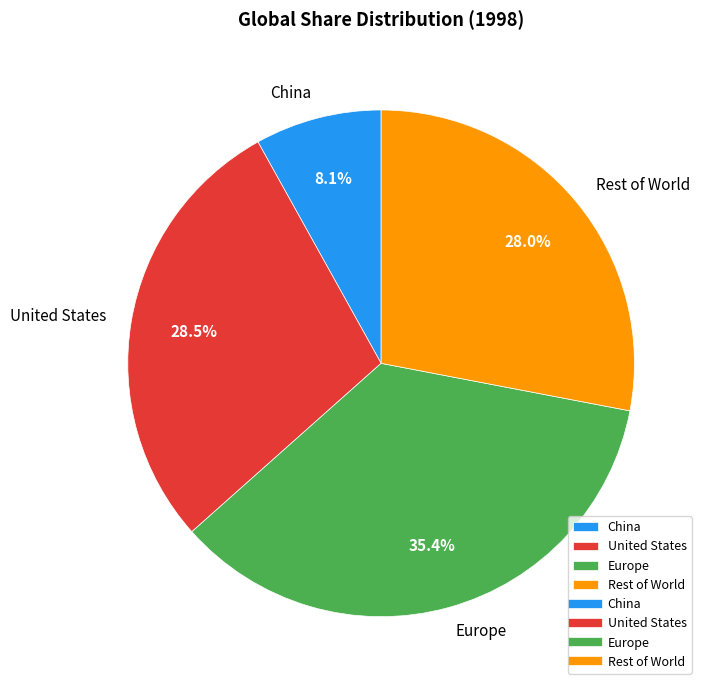

Is there a majority slice in this chart?

No